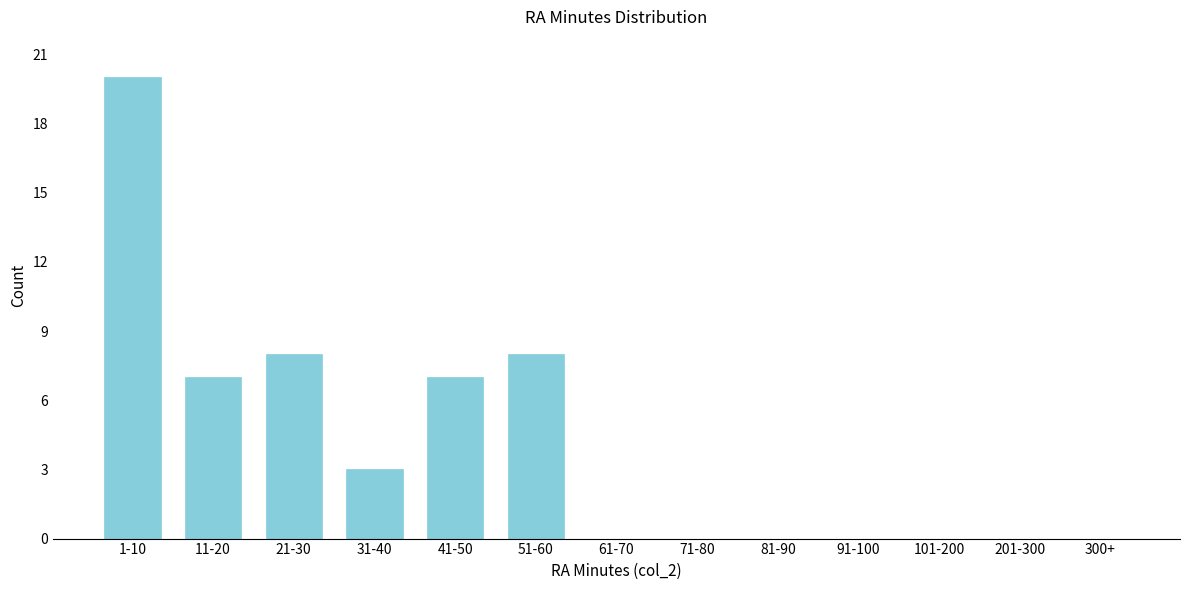

Reading left to right, what are all the values shown in this chart?

1-10=20	11-20=7	21-30=8	31-40=3	41-50=7	51-60=8	61-70=0	71-80=0	81-90=0	91-100=0	101-200=0	201-300=0	300+=0